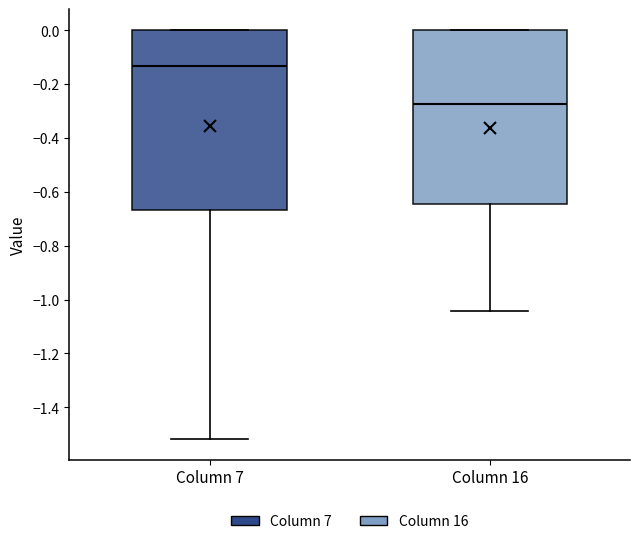

Which box's median line is the highest?

Column 7